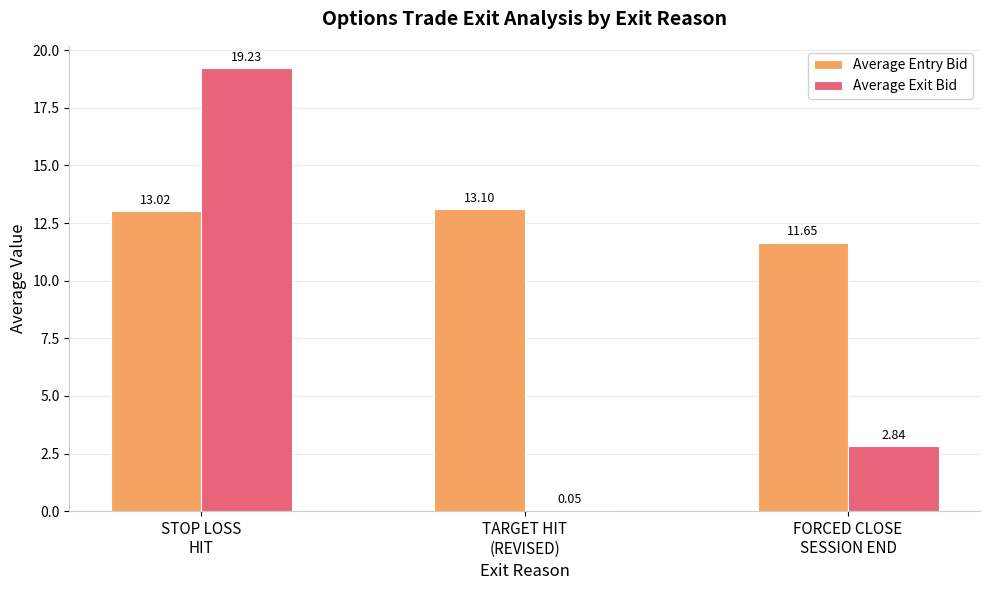

Which series has the largest total across all categories?

Average Entry Bid